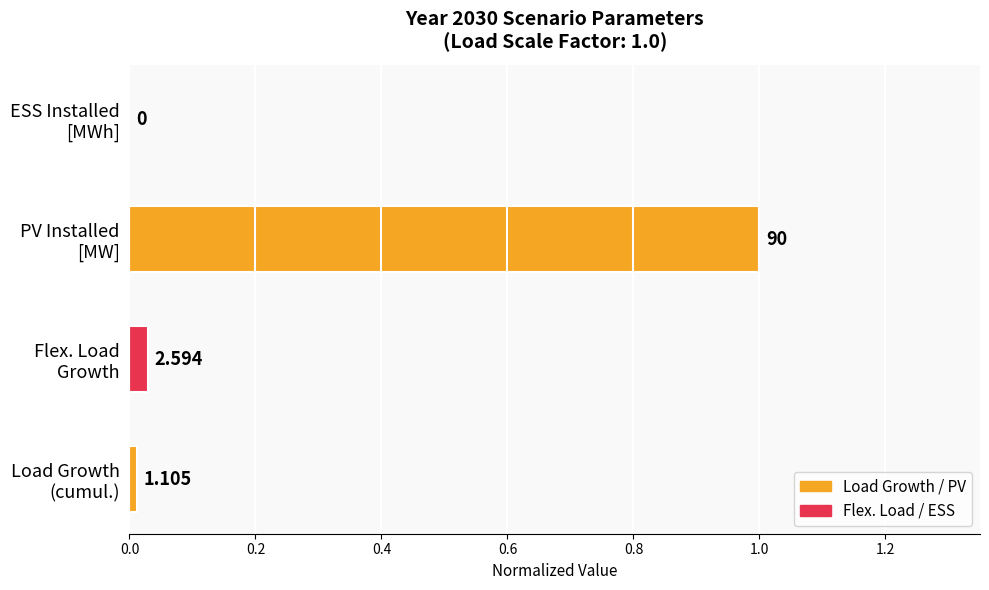

What is the greatest value displayed?

1.0